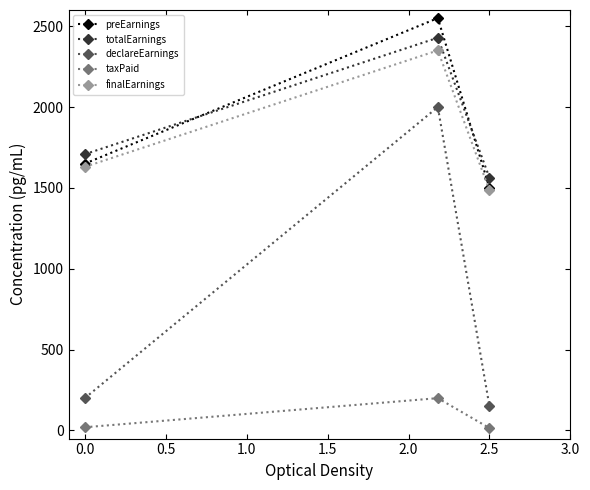

How many lines are shown in the chart?

5